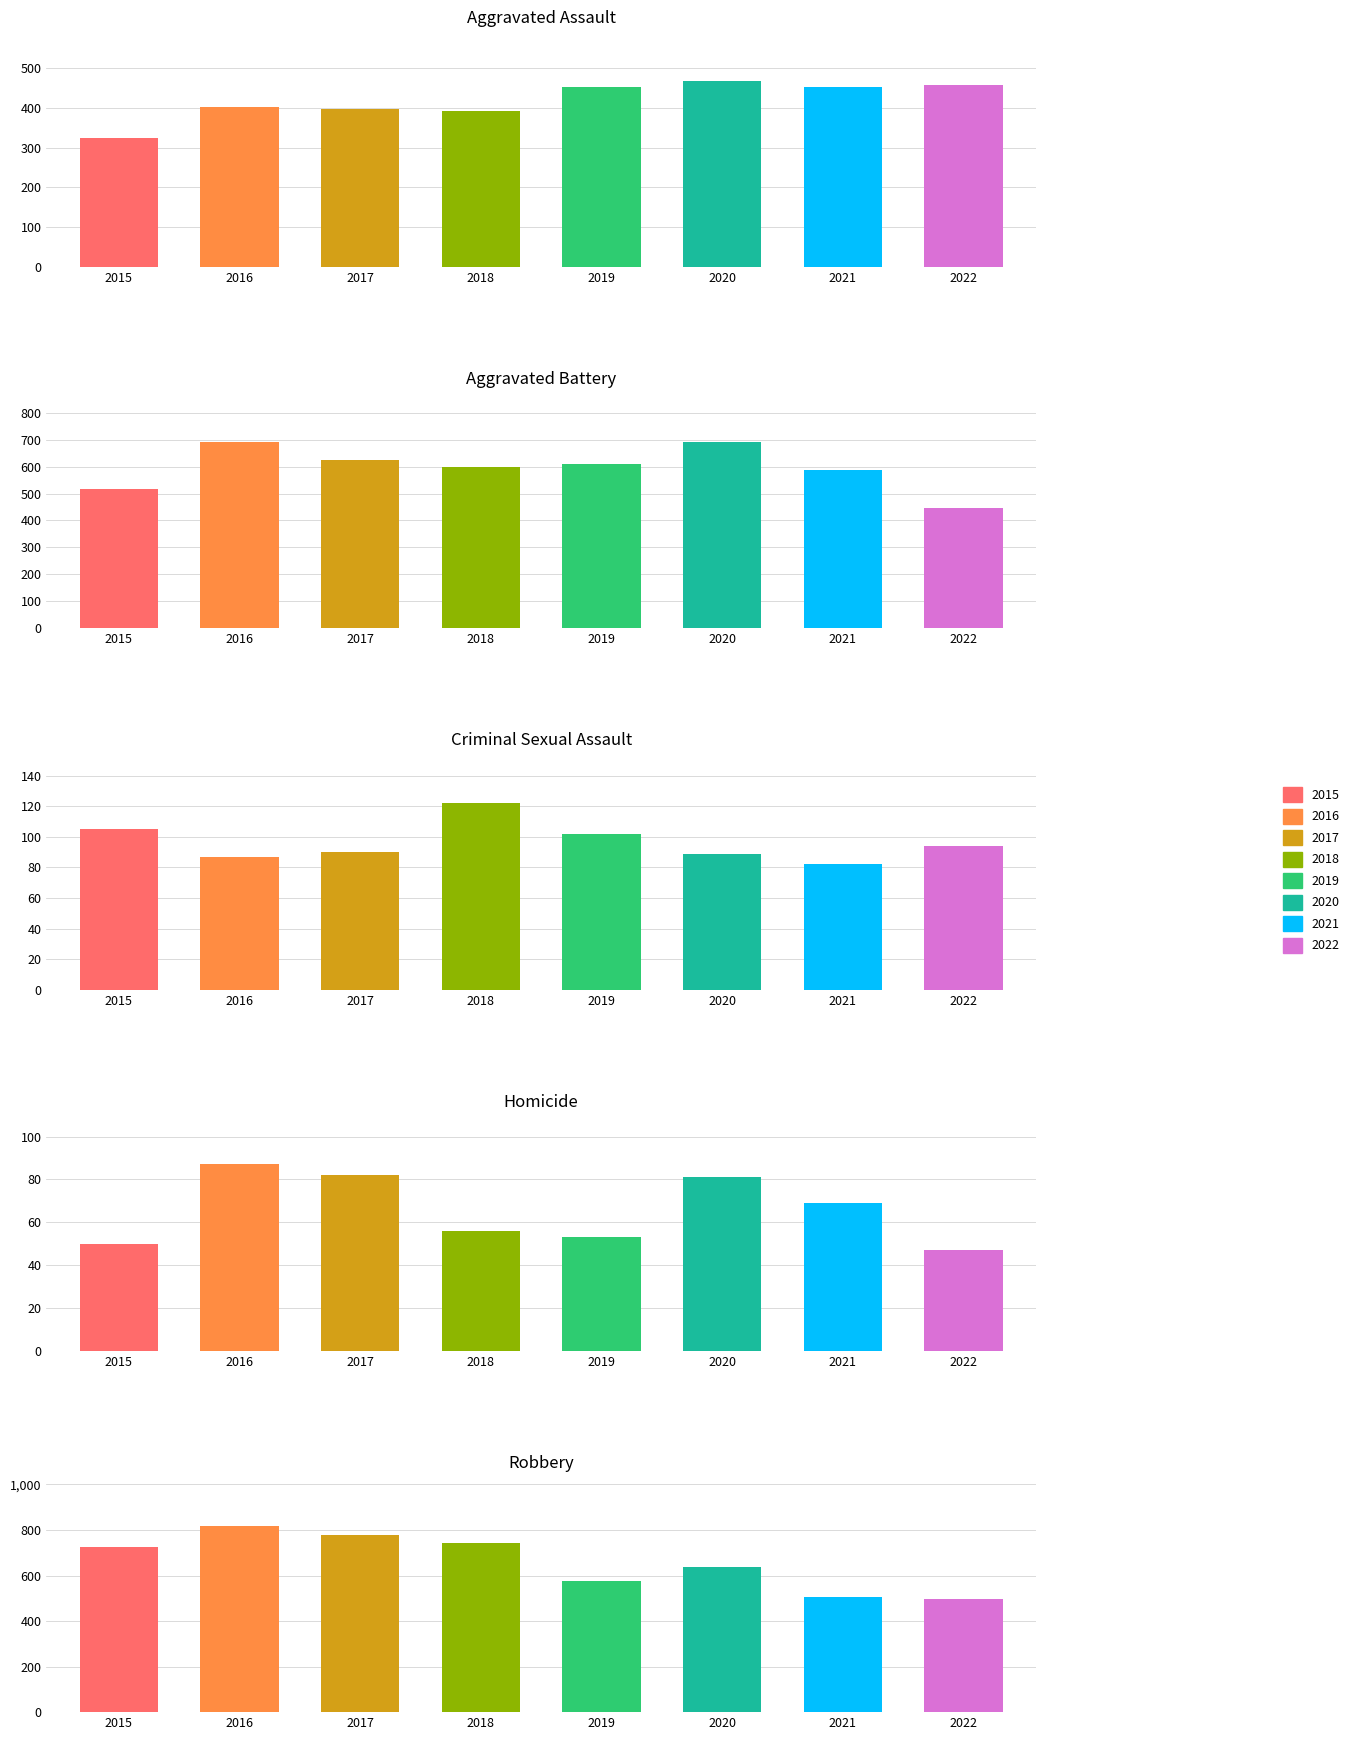

What is the spread (max minus min) of values at 2022?

449